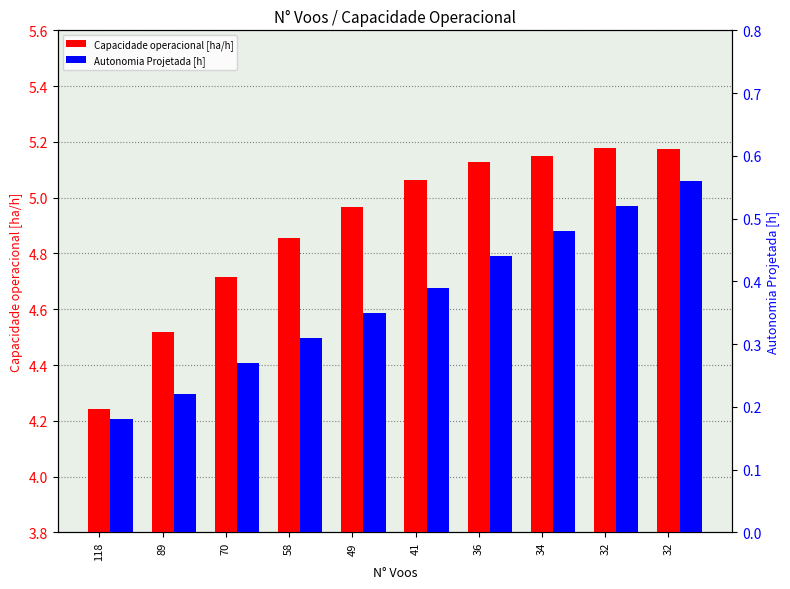

At which category does the chart reach its minimum across all series?

118